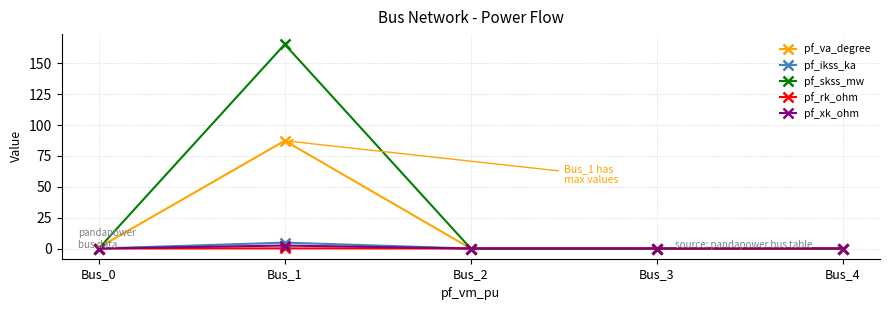

Which series has the largest range (max minus min)?

pf_skss_mw